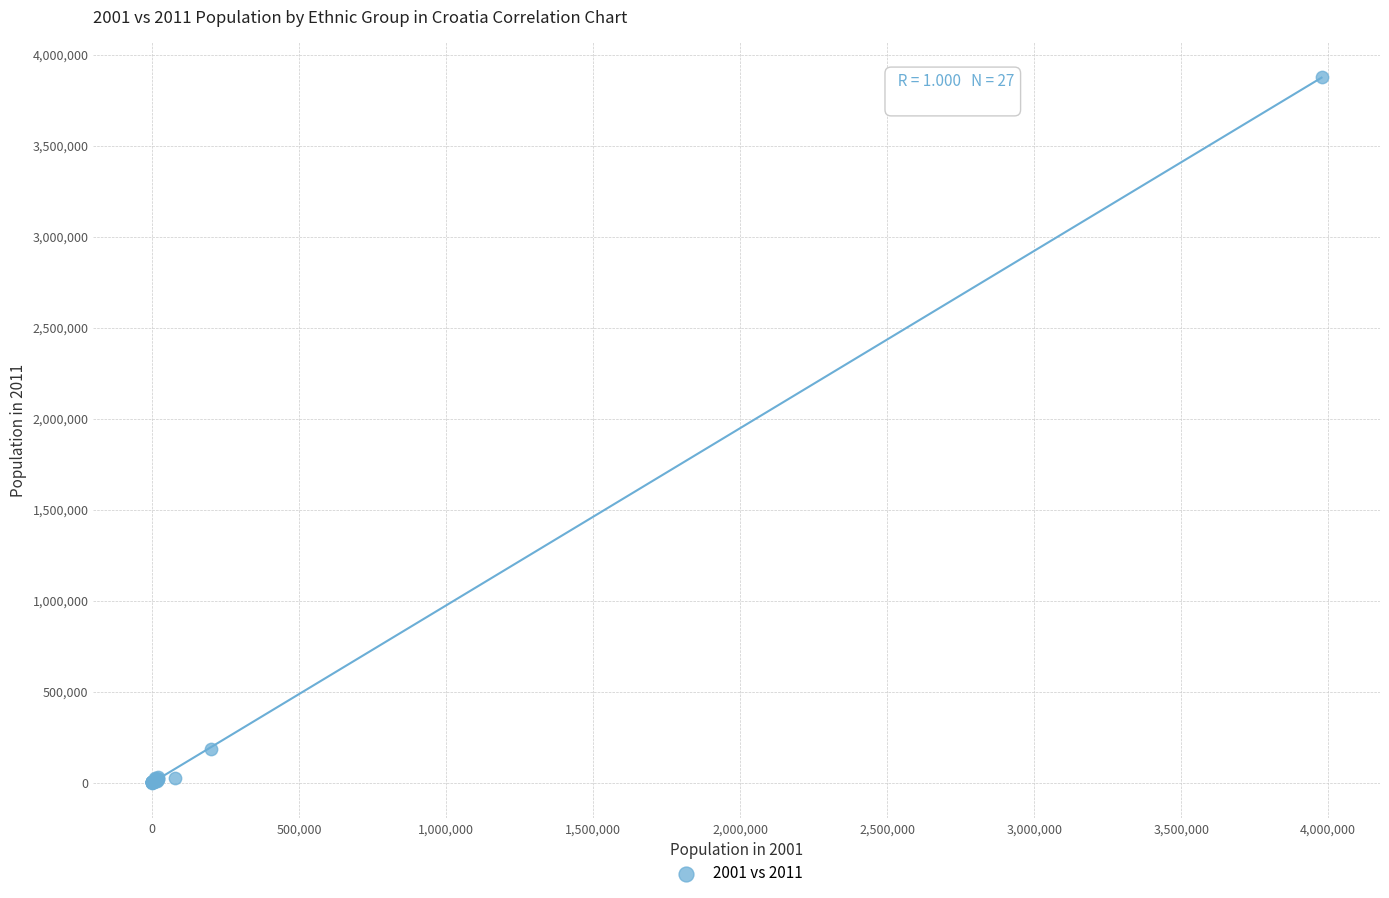

What Y value in the scatter plot is closest to 1937175?

186633